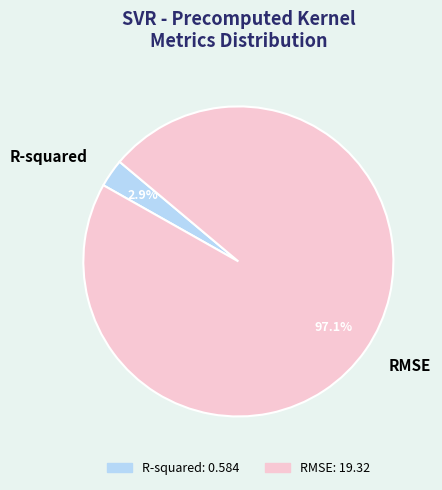

Which slice represents more than half of the pie?

RMSE